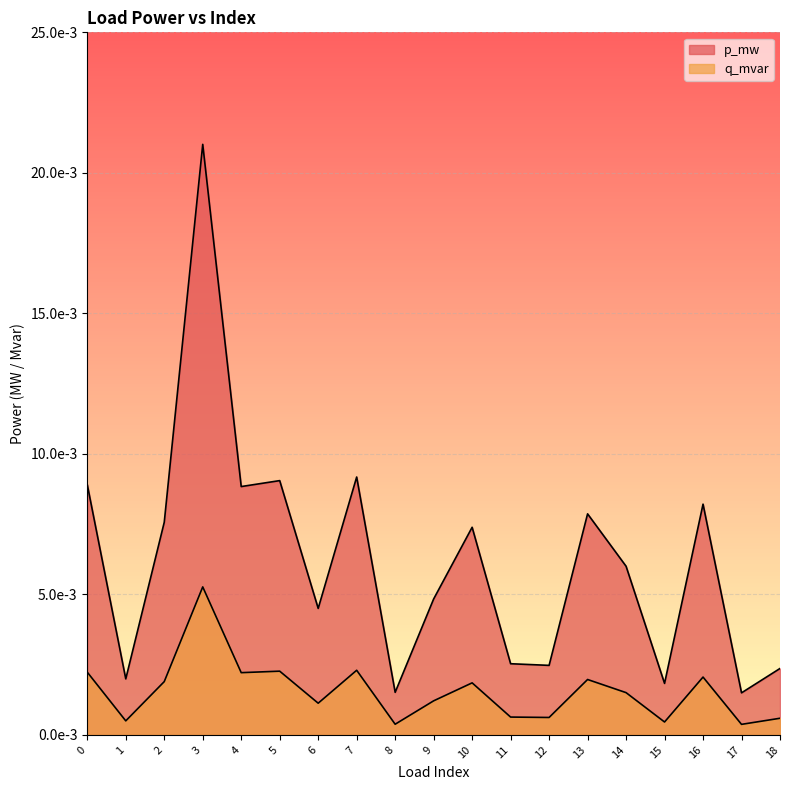

How many lines are shown in the chart?

2